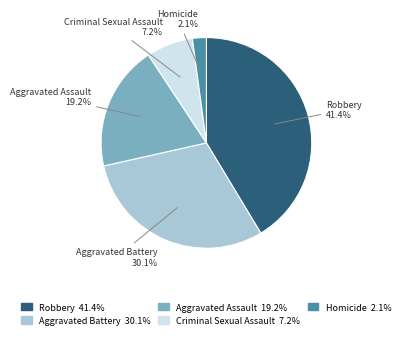

Between Aggravated Battery and Robbery, which is larger?

Robbery